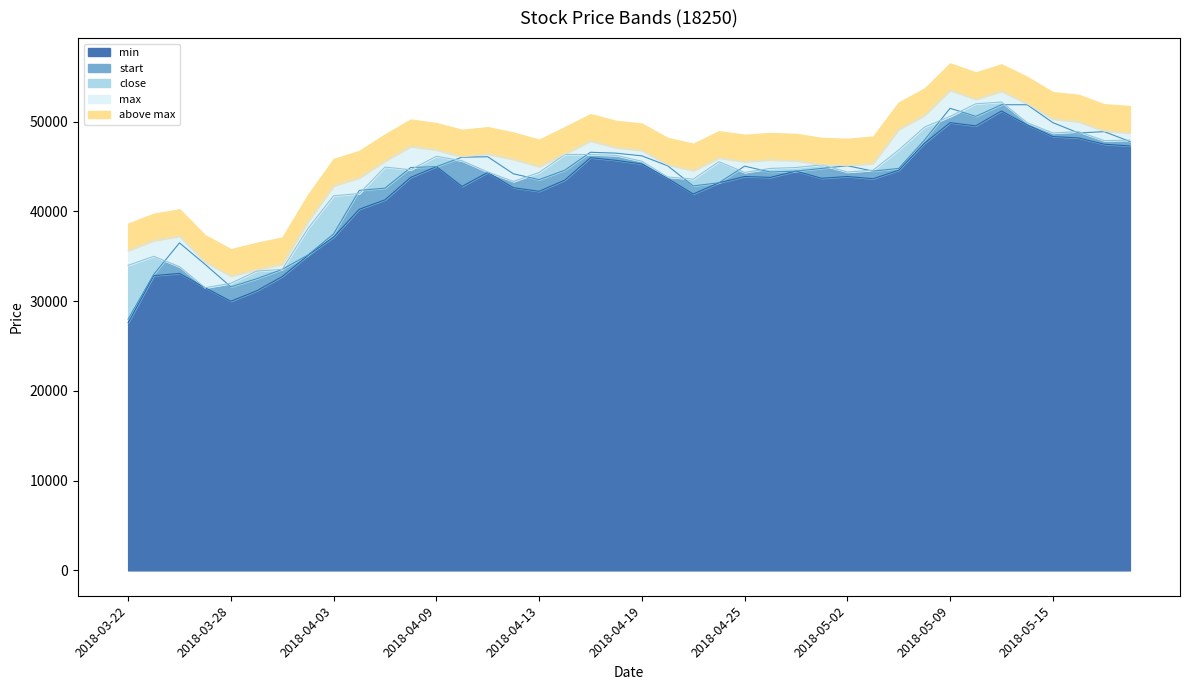

Which label corresponds to the largest value in the chart?

2018-05-09